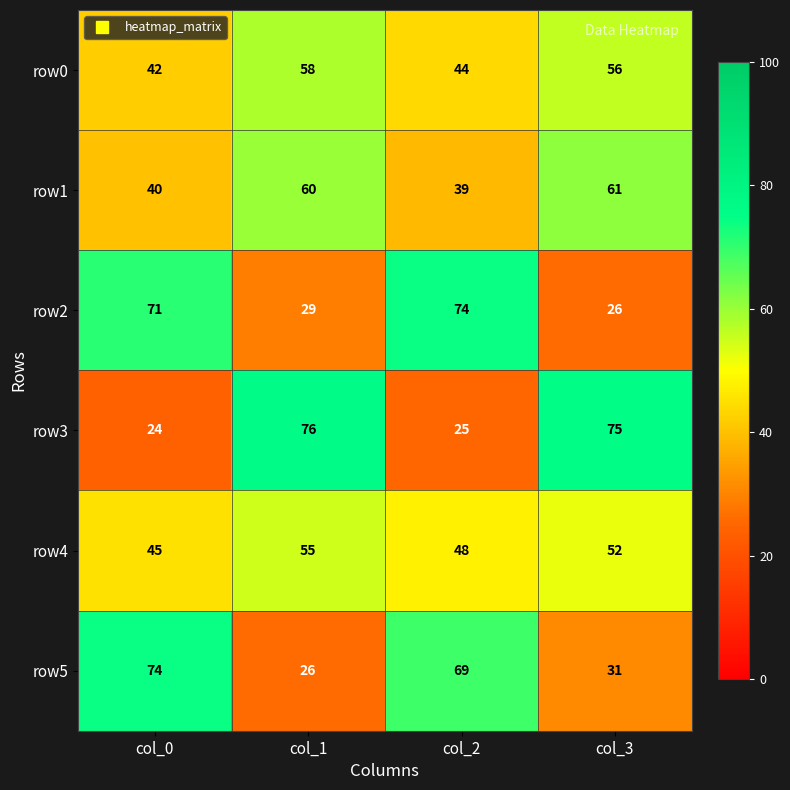

At col_2, list the series in order from smallest to largest.

row3, row1, row0, row4, row5, row2